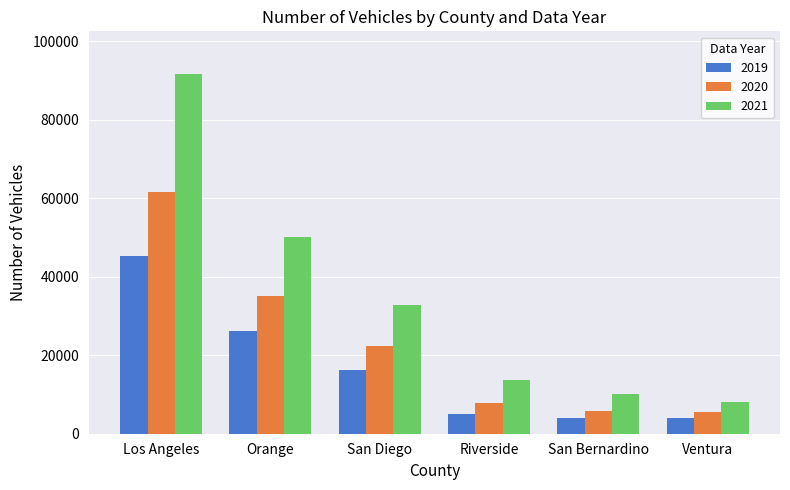

At how many categories does at least one series exceed 67717?

1